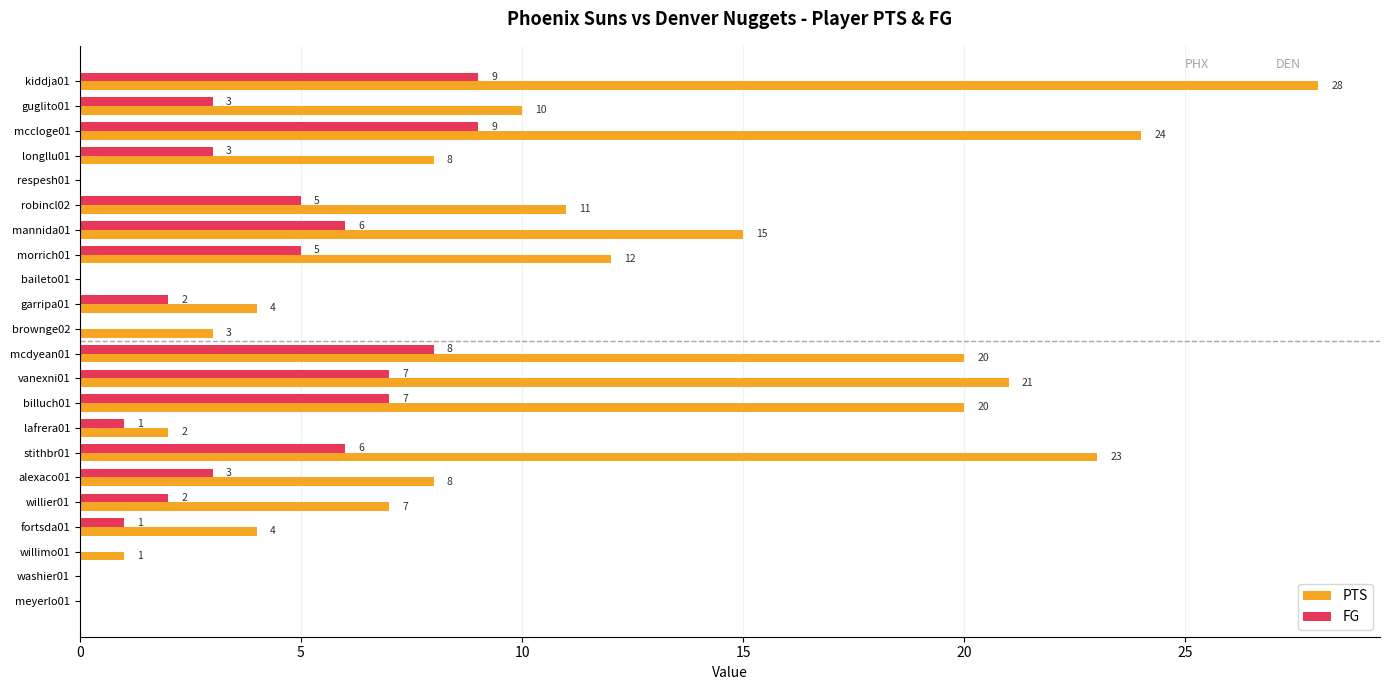

The value of FG at alexaco01 is 5. True or false?

False